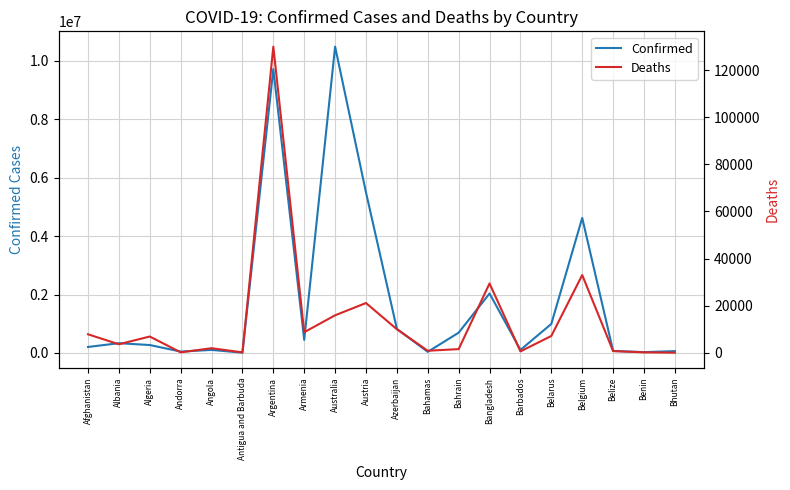

What is the value of the Confirmed point at the 12th from the left?

37436